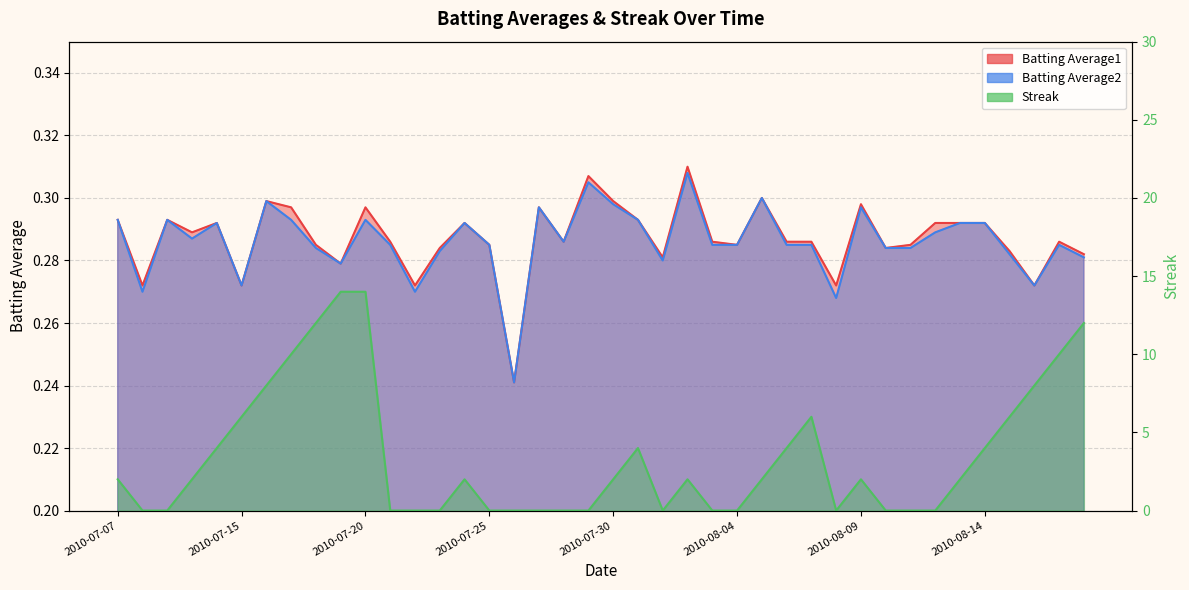

Which series ends up on top after the final intersection of Streak and Batting Average1?

Streak